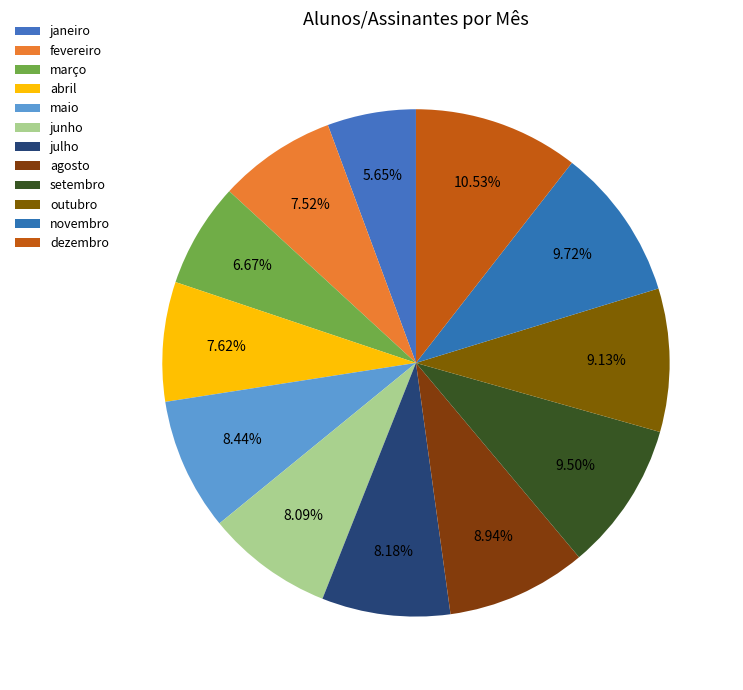

What is the change in value from maio to dezembro?

+387